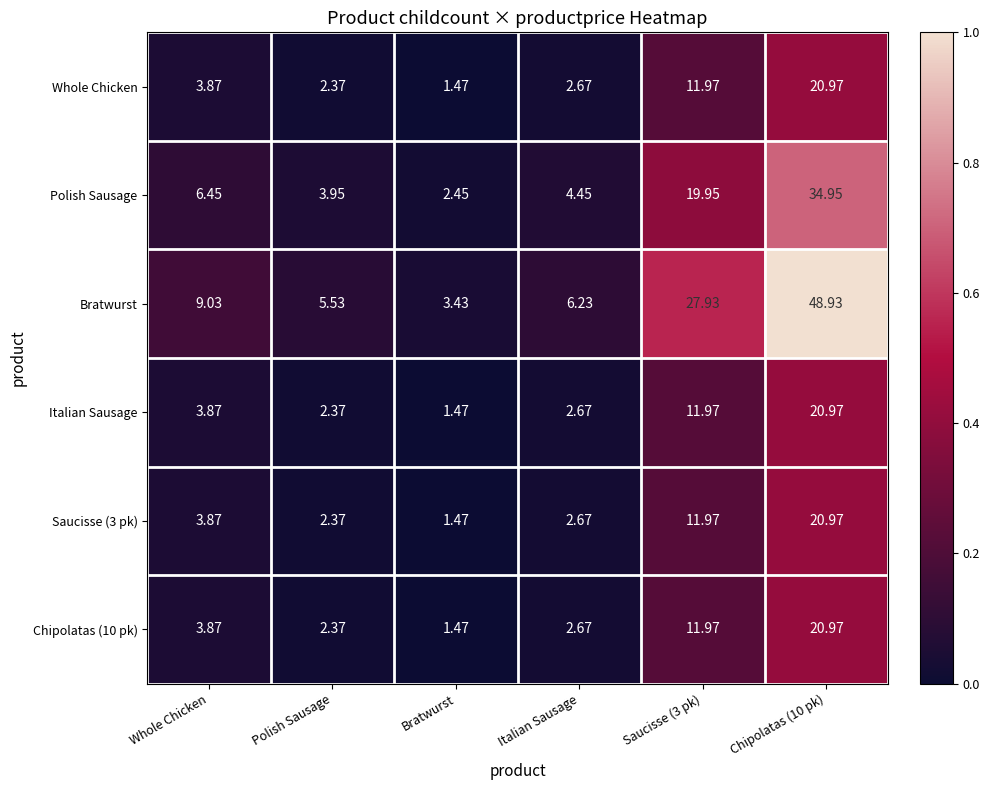

Between Whole Chicken and Bratwurst, which series saw the biggest shift?

Bratwurst